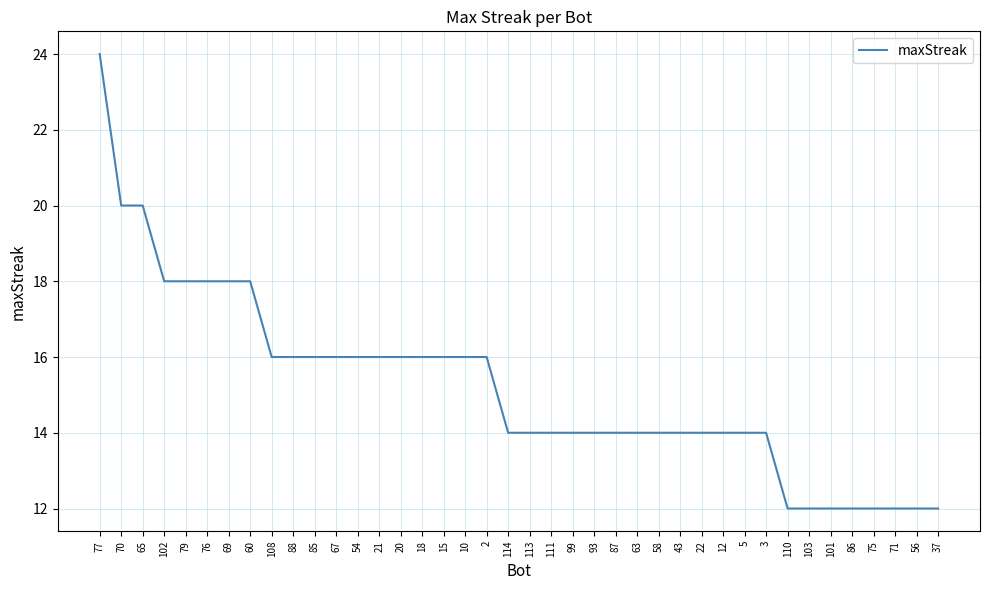

The value at 54 is 11. True or false?

False